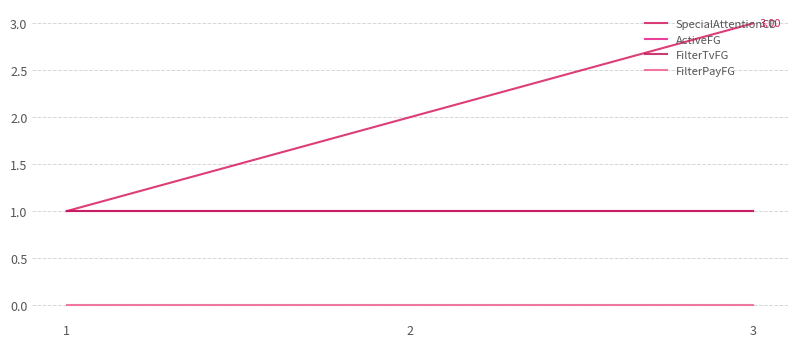

Does the chart have visible grid lines?

Yes